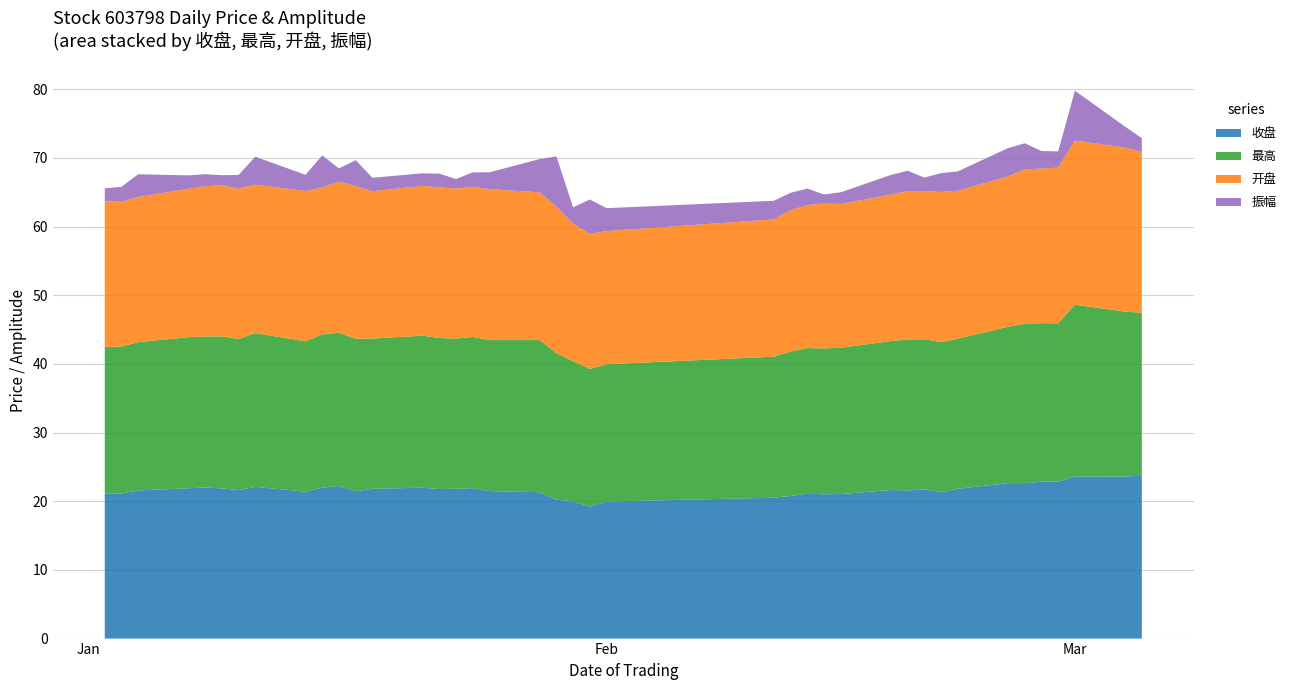

Reading left to right, what are all the values shown in this chart?

收盘: 21.1	21.1	21.6	21.9	22.0	21.9	21.6	22.1	21.4	22.0	22.2	21.4	21.8	22.0	21.8	21.8	21.9	21.5	21.3	20.2	20.0	19.2	20.0	20.5	20.8	21.1	21.0	21.1	21.6	21.6	21.7	21.3	21.8	22.6	22.6	22.9	22.9	23.6	23.6	23.7
最高: 21.4	21.4	21.6	22.0	22.0	22.1	22.0	22.4	21.9	22.3	22.3	22.2	21.9	22.1	22.0	21.9	22.0	22.0	22.2	21.3	20.4	20.1	20.0	20.5	21.0	21.2	21.2	21.3	21.7	22.0	21.9	21.9	21.9	22.8	23.2	23.1	23.1	25.0	24.0	23.7
开盘: 21.2	21.1	21.1	21.6	21.9	22.0	21.9	21.6	21.9	21.4	22.0	22.2	21.5	21.8	21.9	21.9	21.9	22.0	21.5	21.3	20.0	19.7	19.4	20.0	20.6	20.8	21.1	20.9	21.3	21.6	21.6	21.9	21.6	21.9	22.5	22.5	22.7	23.9	23.9	23.4
振幅: 1.9	2.2	3.3	1.9	1.7	1.4	2.0	4.1	2.4	4.7	1.9	3.8	2.0	1.8	2.0	1.4	2.1	2.5	4.8	7.3	2.4	5.0	3.3	2.7	2.5	2.4	1.3	1.7	2.9	3.0	1.9	2.8	2.8	4.1	3.8	2.6	2.4	7.3	3.0	2.0